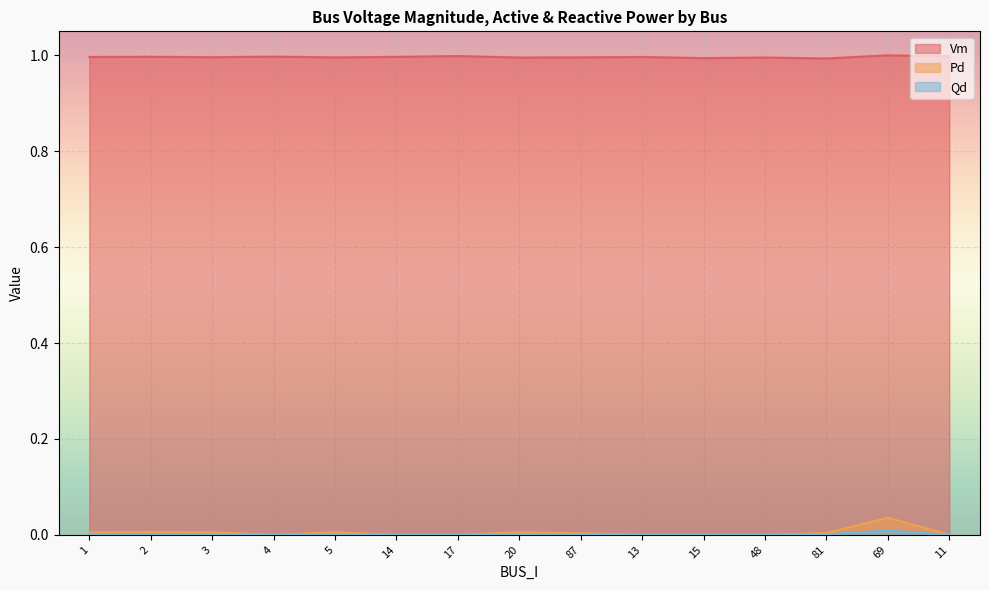

Where is Qd nearest to the value 0?

4